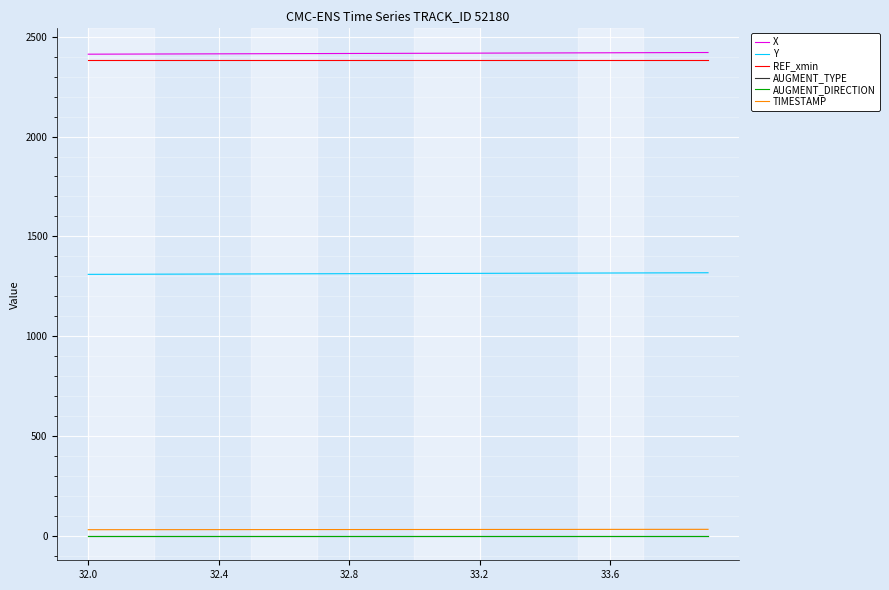

Is this an area chart (filled region under the line)?

No